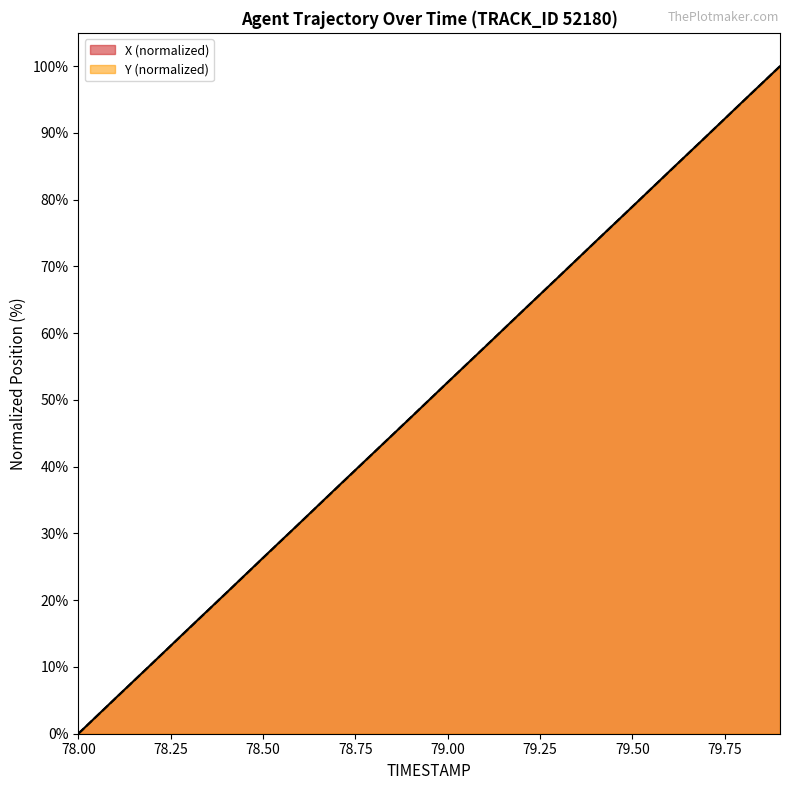

At which category does the chart reach its peak across all series?

79.9